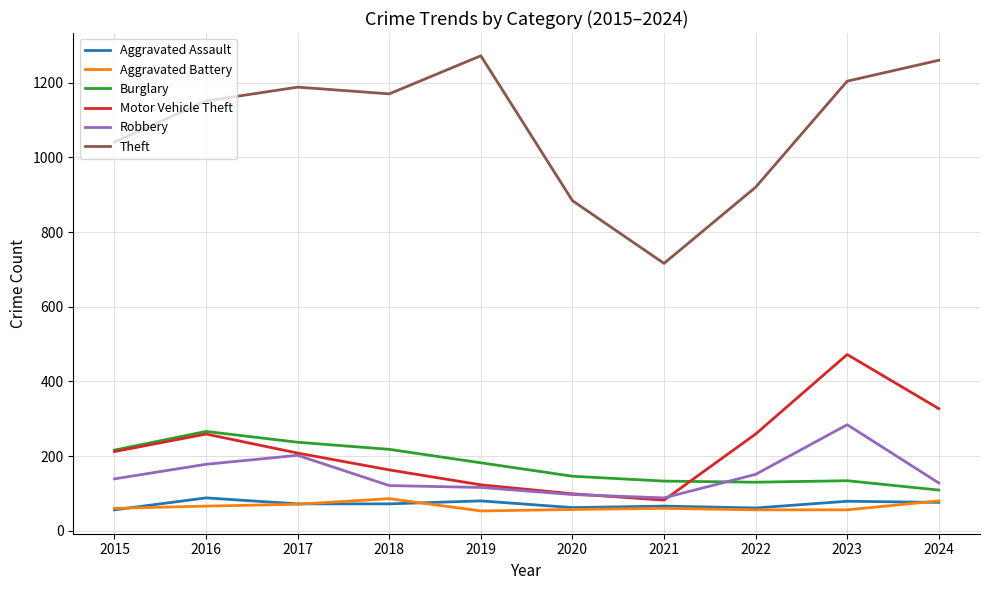

The Burglary series shows 266 at 2016. True or false?

True